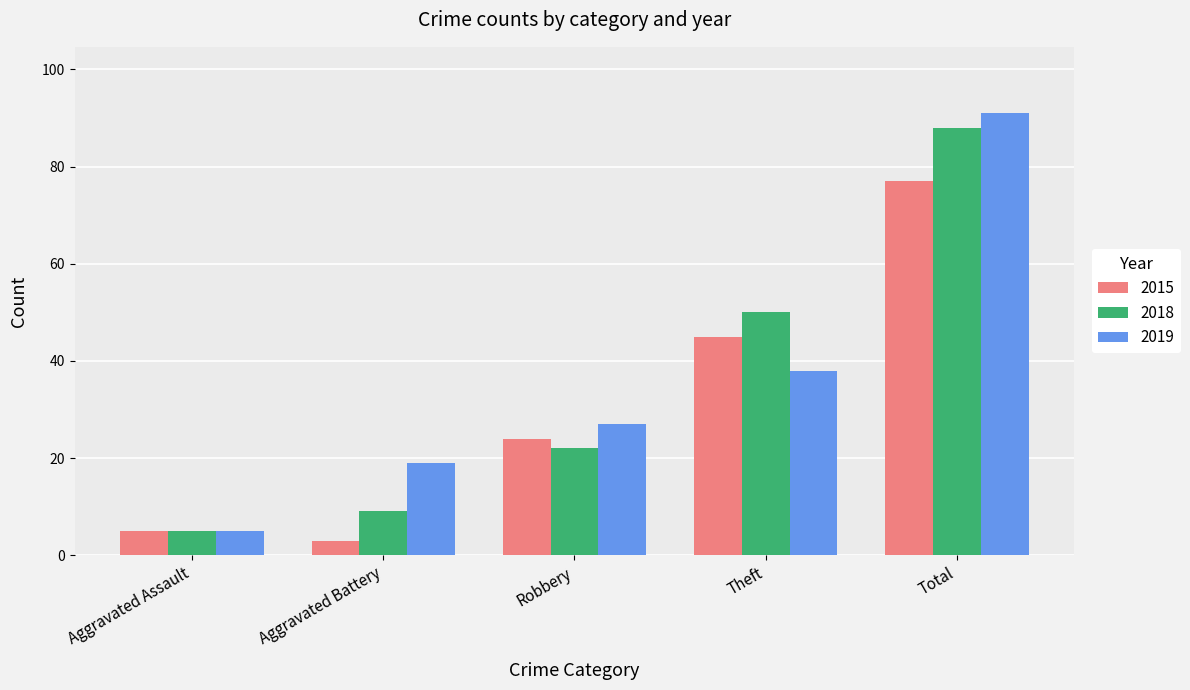

How many data points does each series have?

5